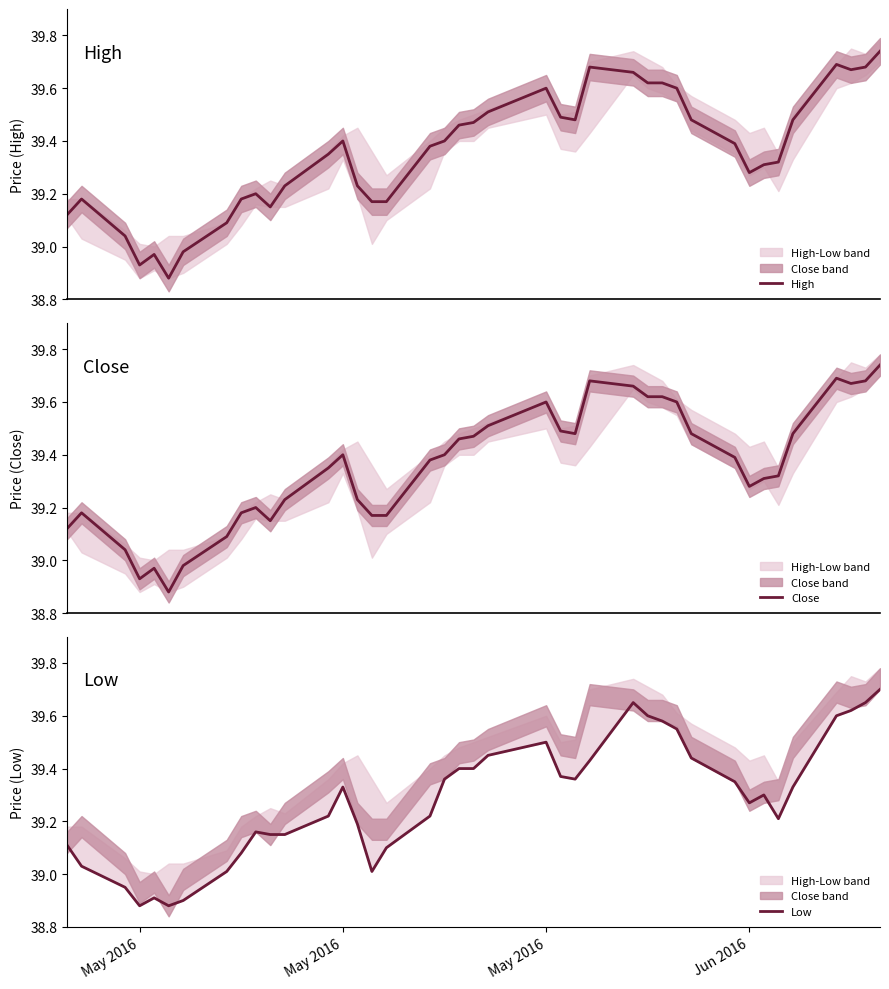

Does the chart have visible grid lines?

No